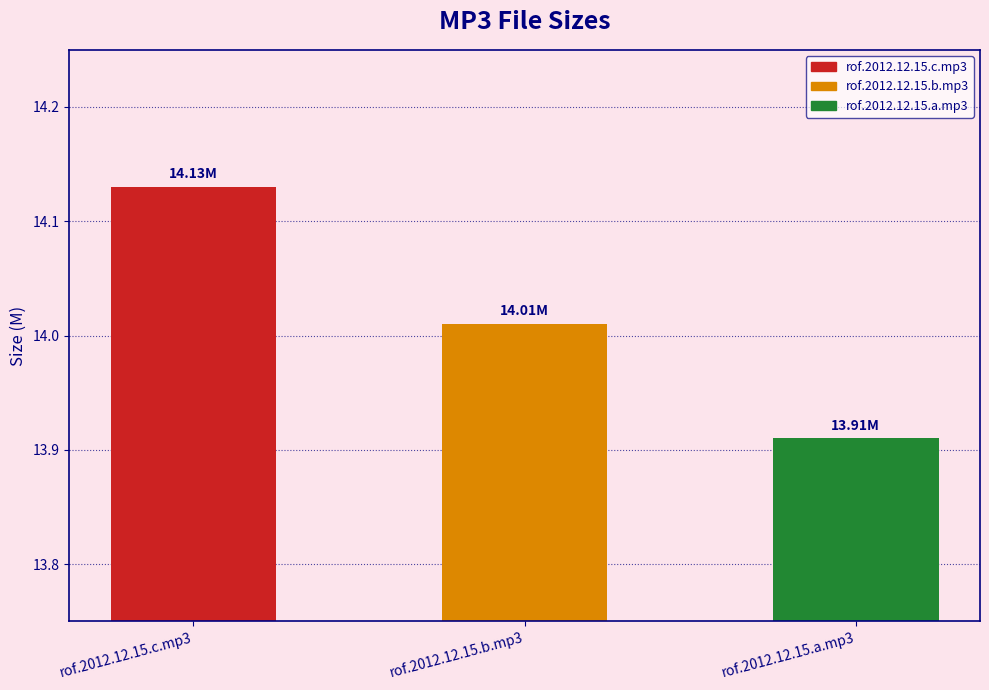

True or false: the data shows 21.1 at rof.2012.12.15.a.mp3.

False